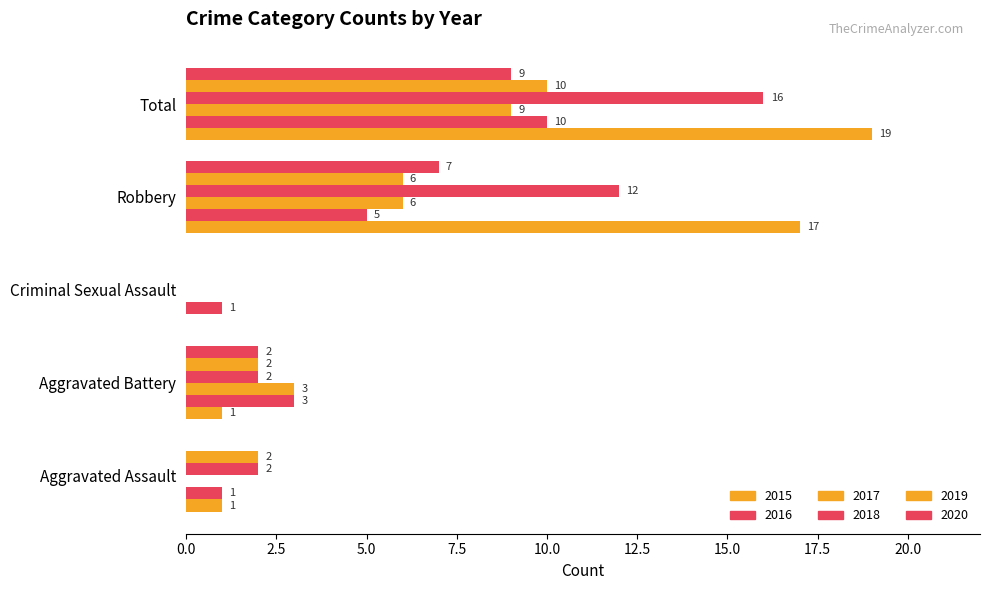

What is the value of the 2019 bar at the 5th from the left?

10